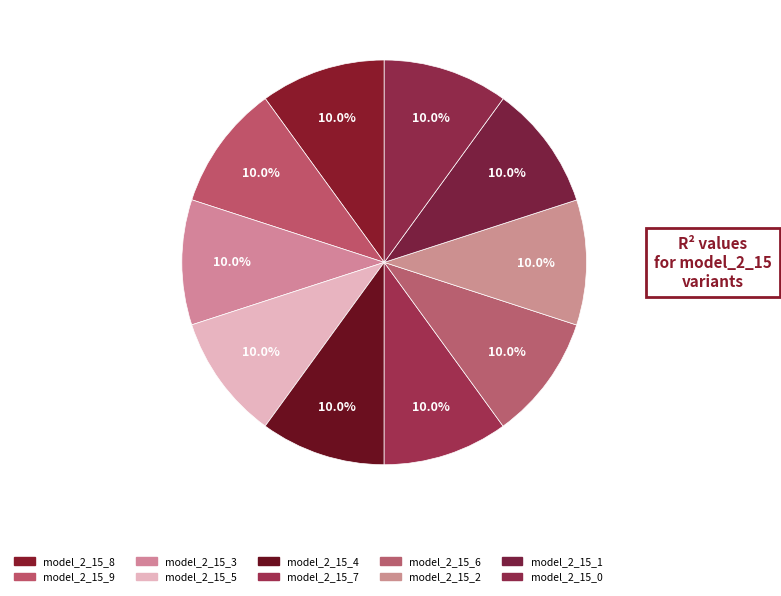

To the nearest percent, what portion does model_2_15_6 represent?

10%